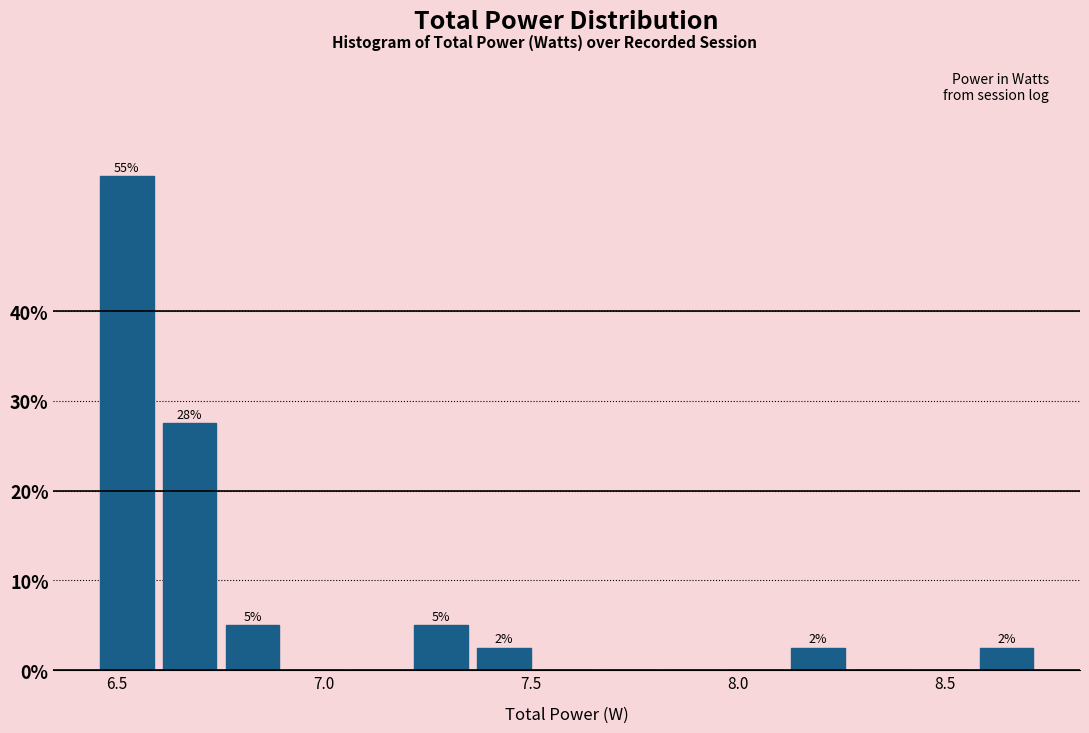

Around what value on the x-axis is the tallest bar? Give the approximate position of its centre, as read against the axis.

6.55